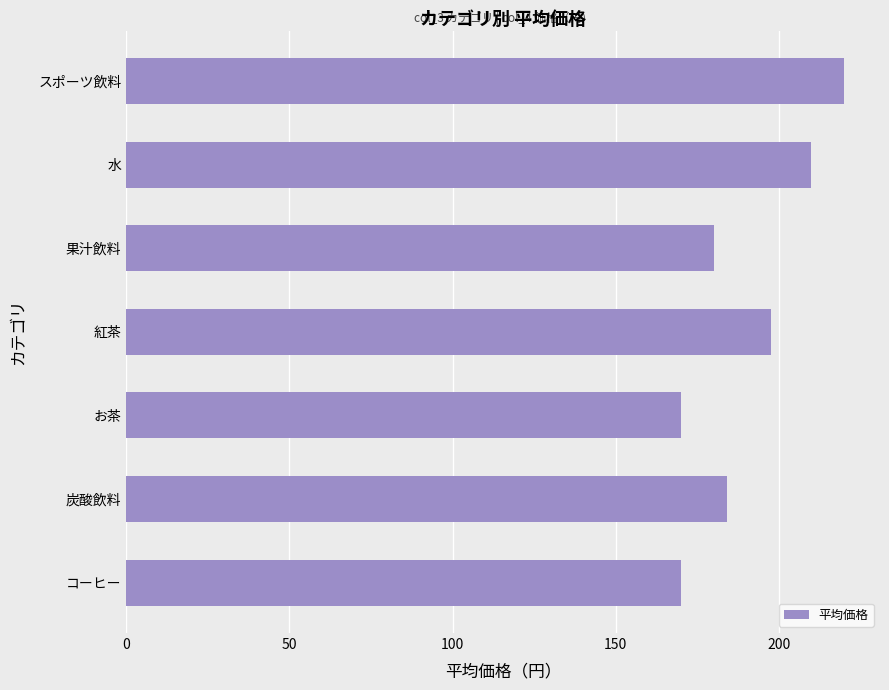

Reading top to bottom, extract all data points from this chart.

スポーツ飲料=220.0	水=210.0	果汁飲料=180.0	紅茶=197.5	お茶=170.0	炭酸飲料=184.0	コーヒー=170.0